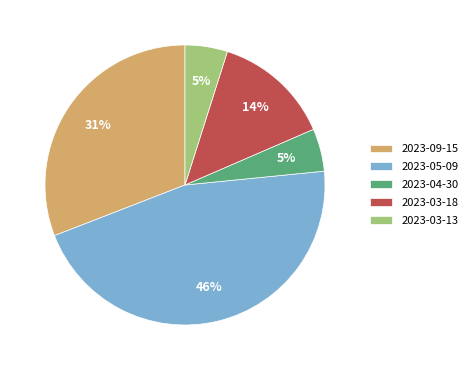

Which category has the biggest portion of the pie?

2023-05-09